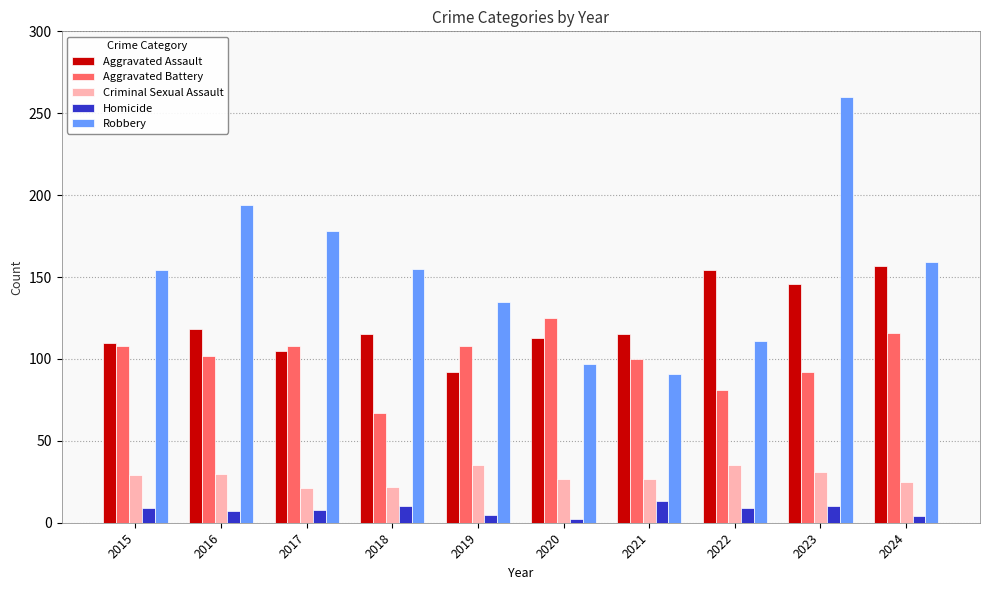

What is the difference between the second highest and second lowest values in the Aggravated Battery series?

35